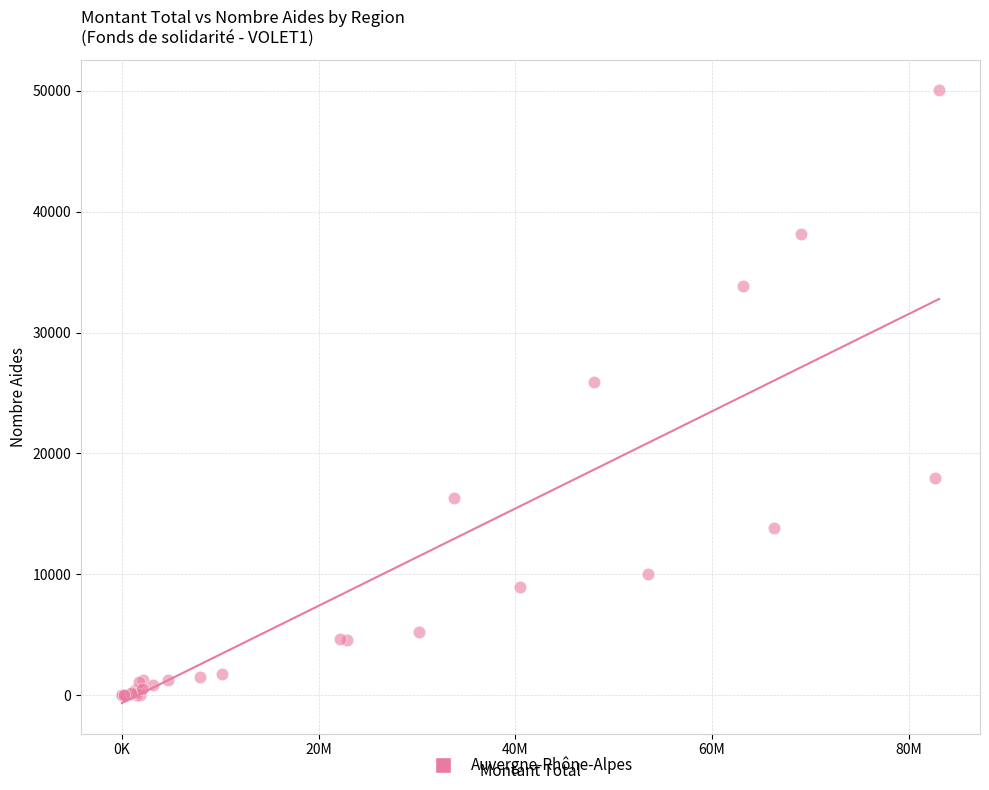

What Y value in the scatter plot is closest to 25023?

25941